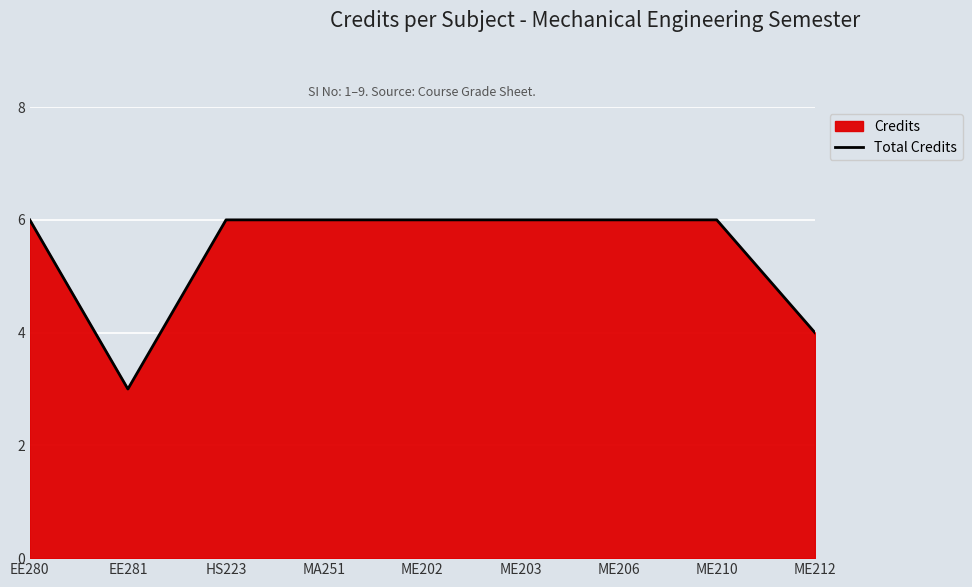

Reading right to left, list all the values displayed in this chart.

ME212=4	ME210=6	ME206=6	ME203=6	ME202=6	MA251=6	HS223=6	EE281=3	EE280=6